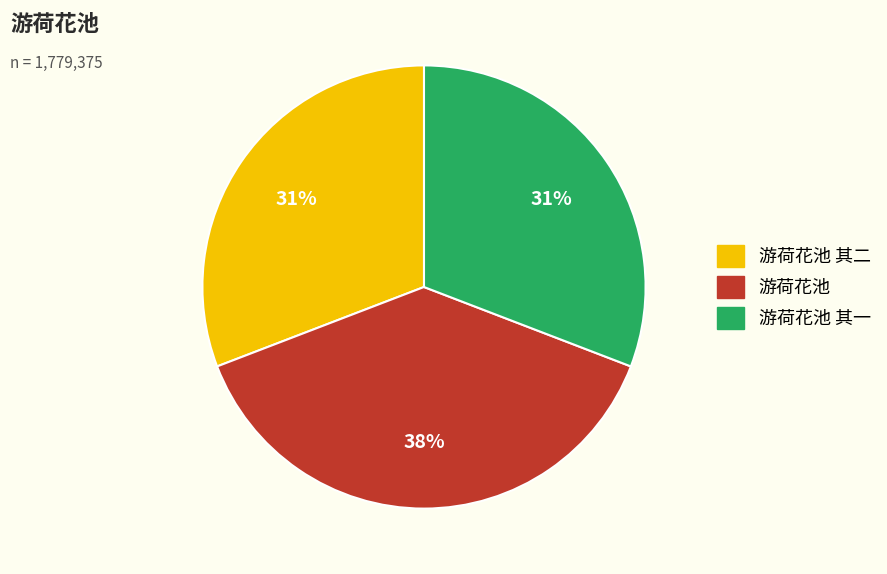

To the nearest percent, what is the difference between the largest and smallest slice percentages?

7%